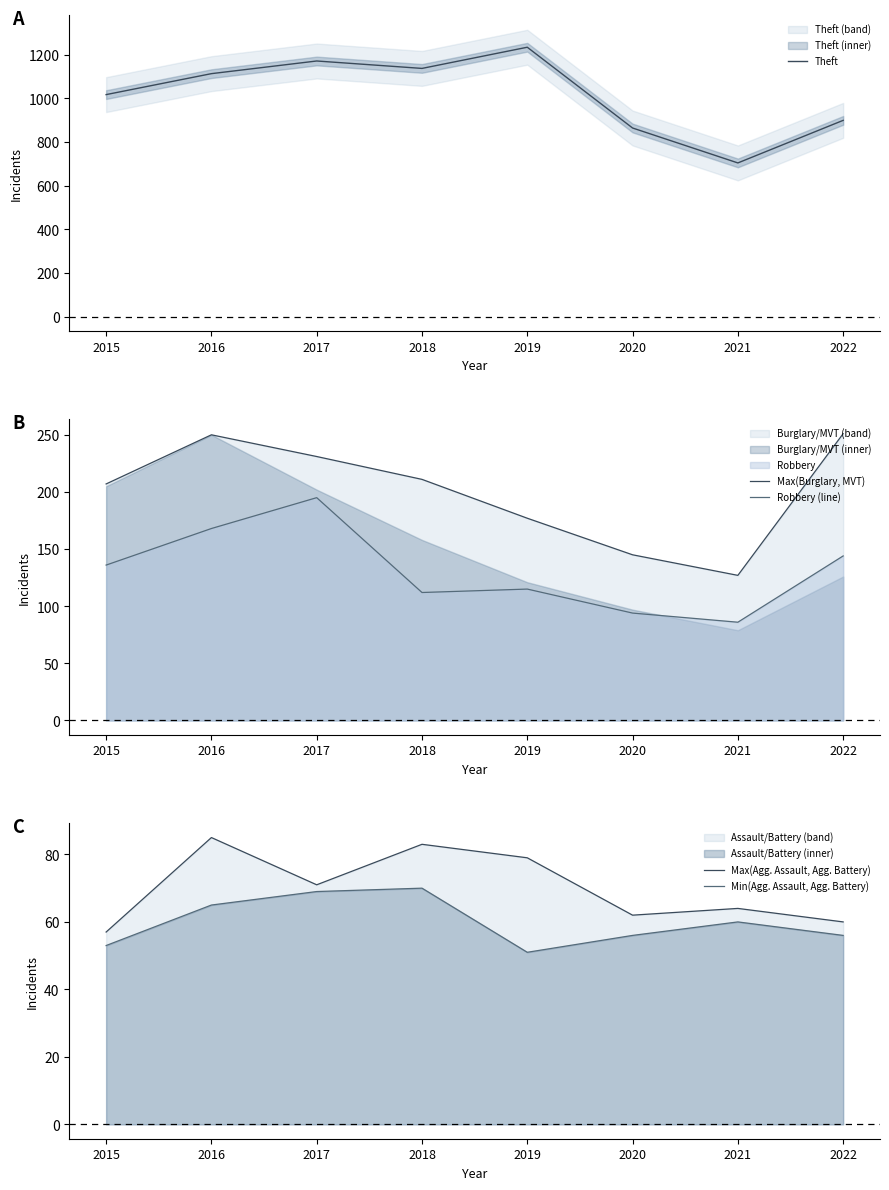

True or false: Robbery (line) and Max(Agg. Assault, Agg. Battery) intersect in this chart.

False